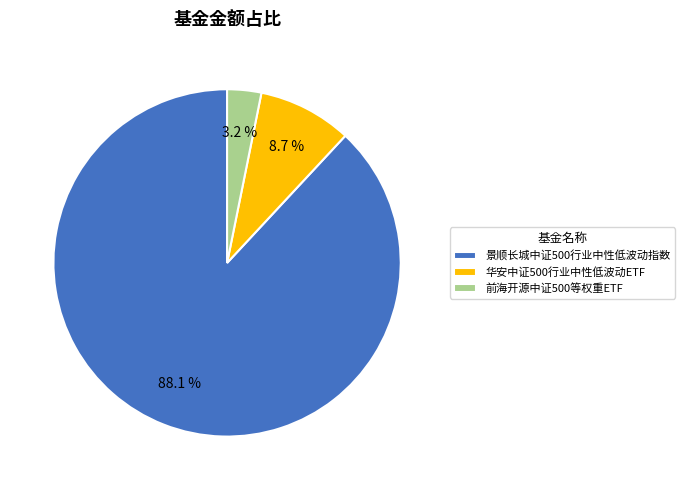

Rank the categories by value from lowest to highest.

前海开源中证500等权重ETF, 华安中证500行业中性低波动ETF, 景顺长城中证500行业中性低波动指数